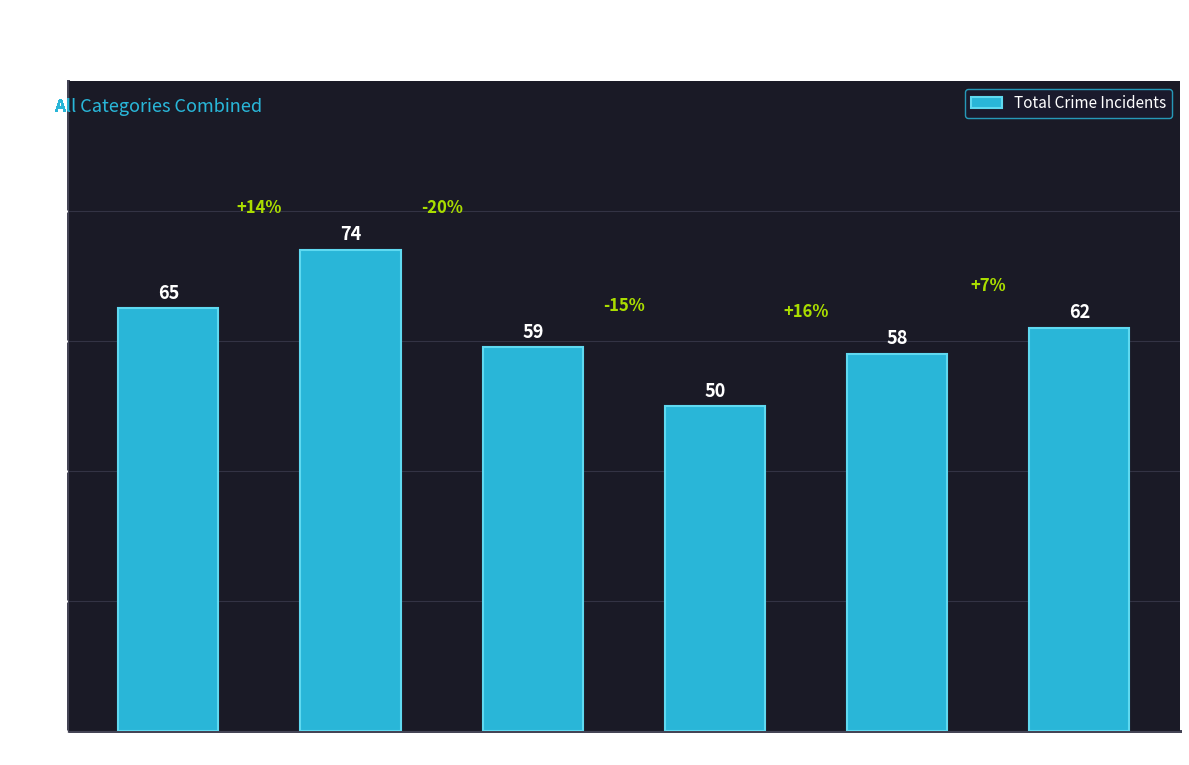

What is the change in value from 2015 to 2021?

-7